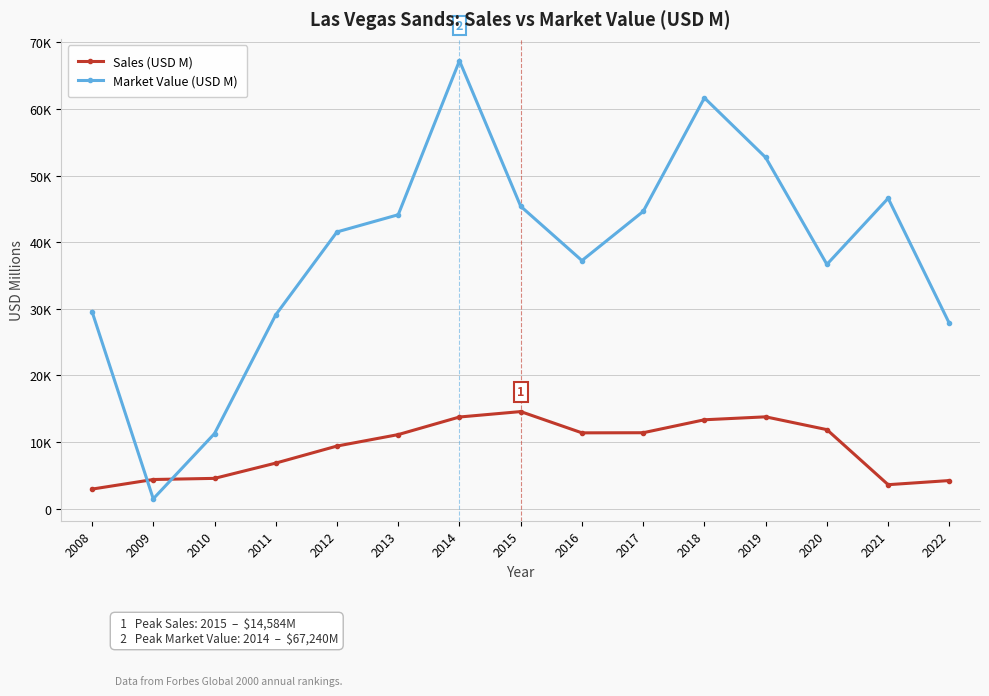

After their last crossing, which series has the higher values: Market Value (USD M) or Sales (USD M)?

Market Value (USD M)